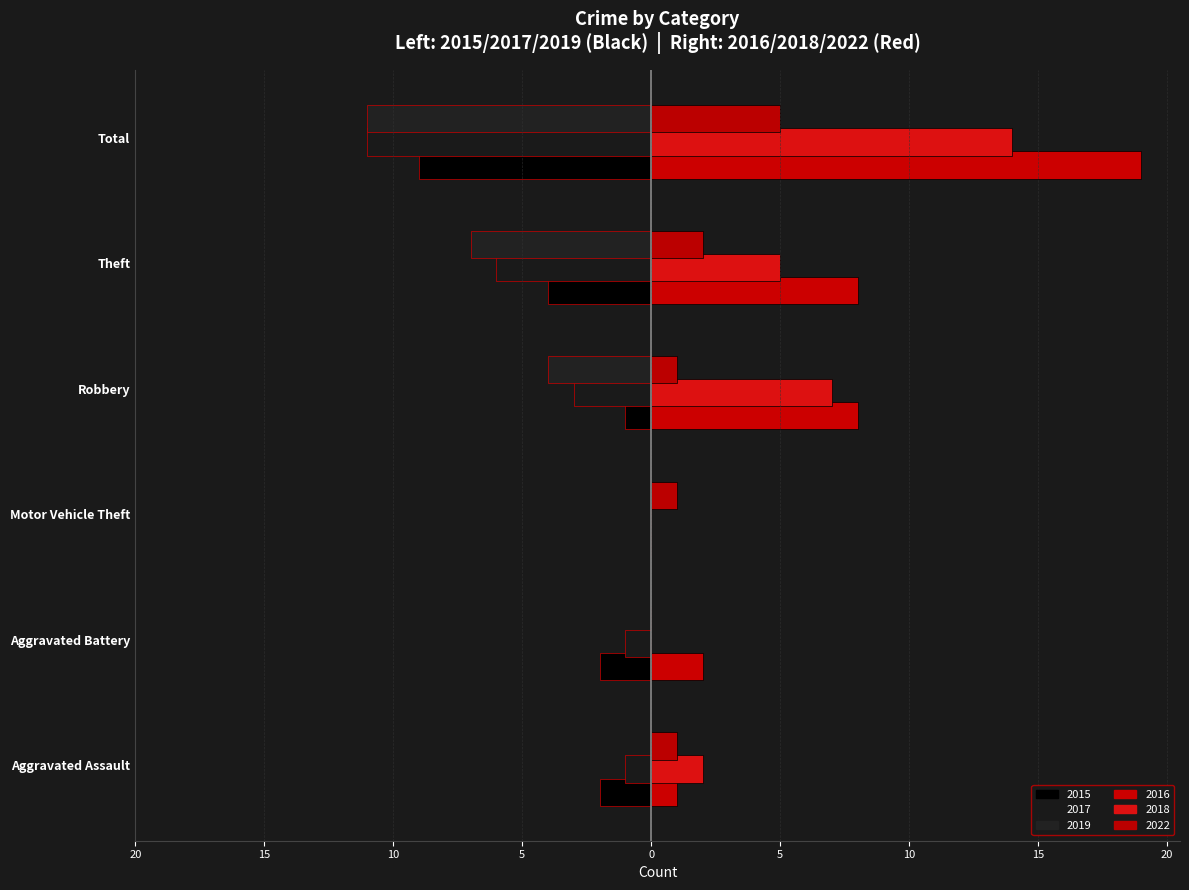

What is the label of the 6th bar from the left?

Total